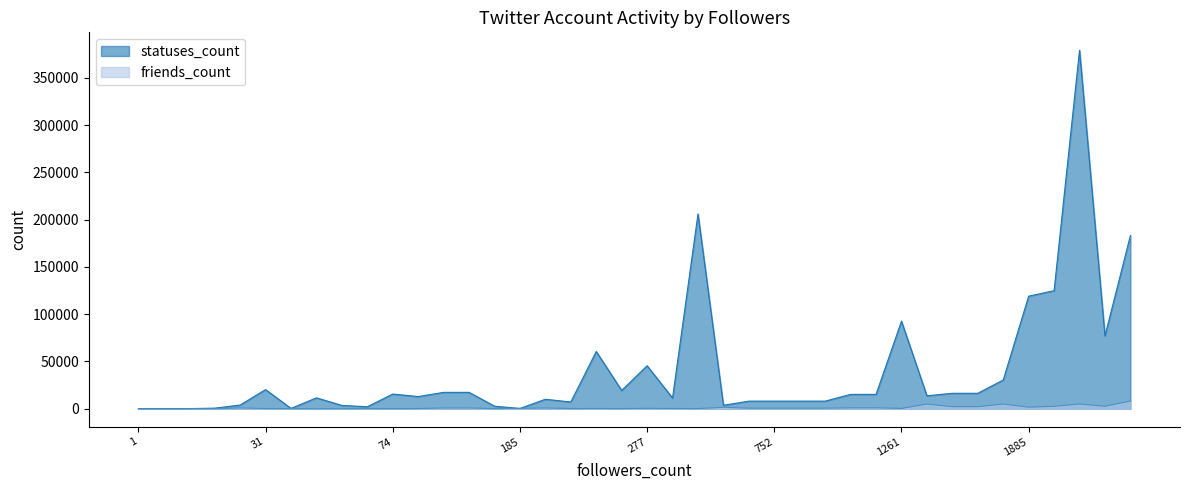

What is the approximate value of friends_count at 165, to the nearest 10?

180